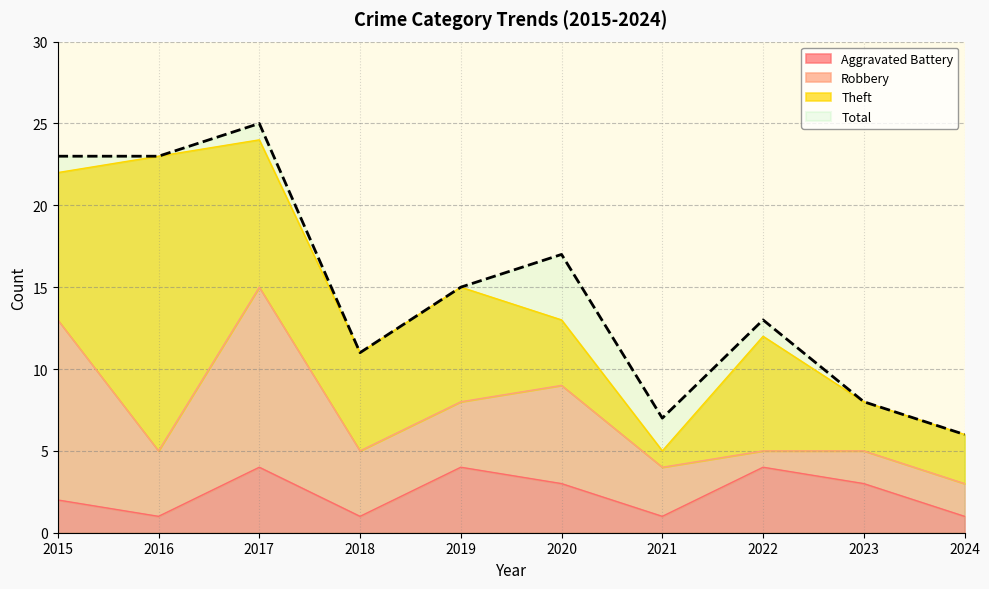

Is it true that Aggravated Battery equals 4 at 2019?

True